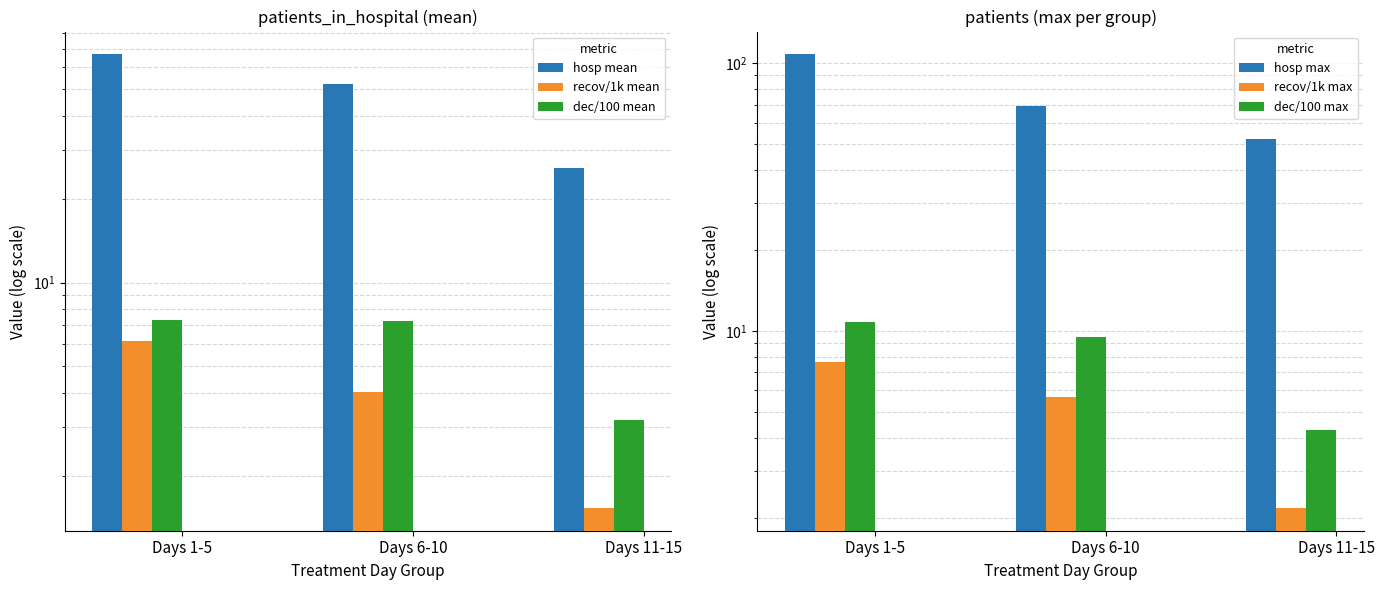

What is the label of the 3rd bar from the left?

Days 11-15